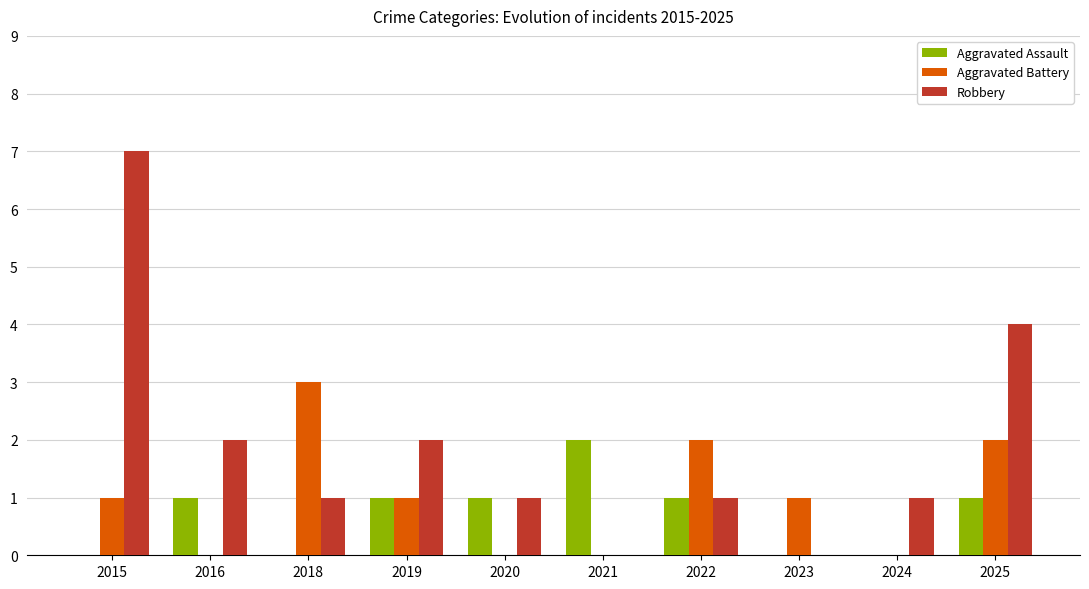

Count the number of categories in the chart.

10